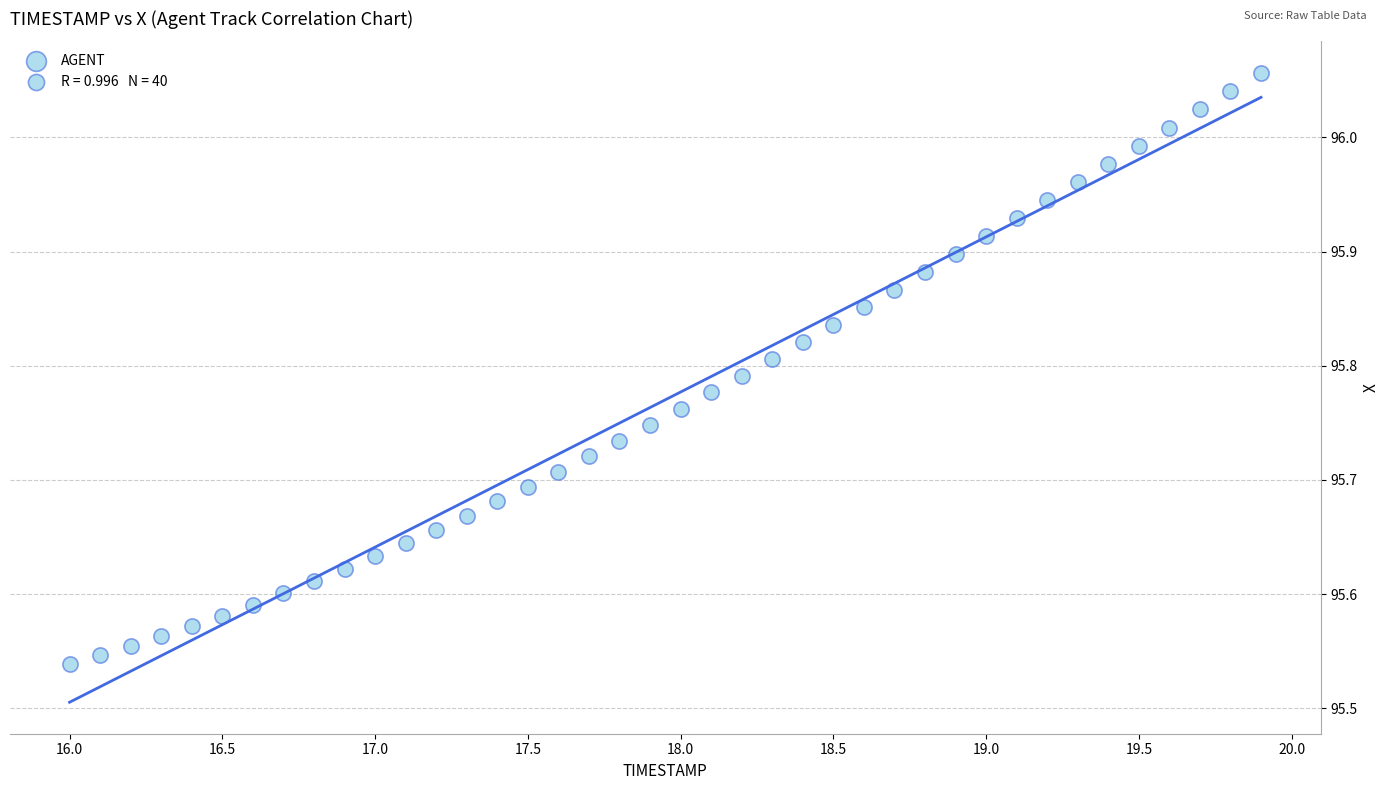

What is the range of Y values (max minus min)?

0.5